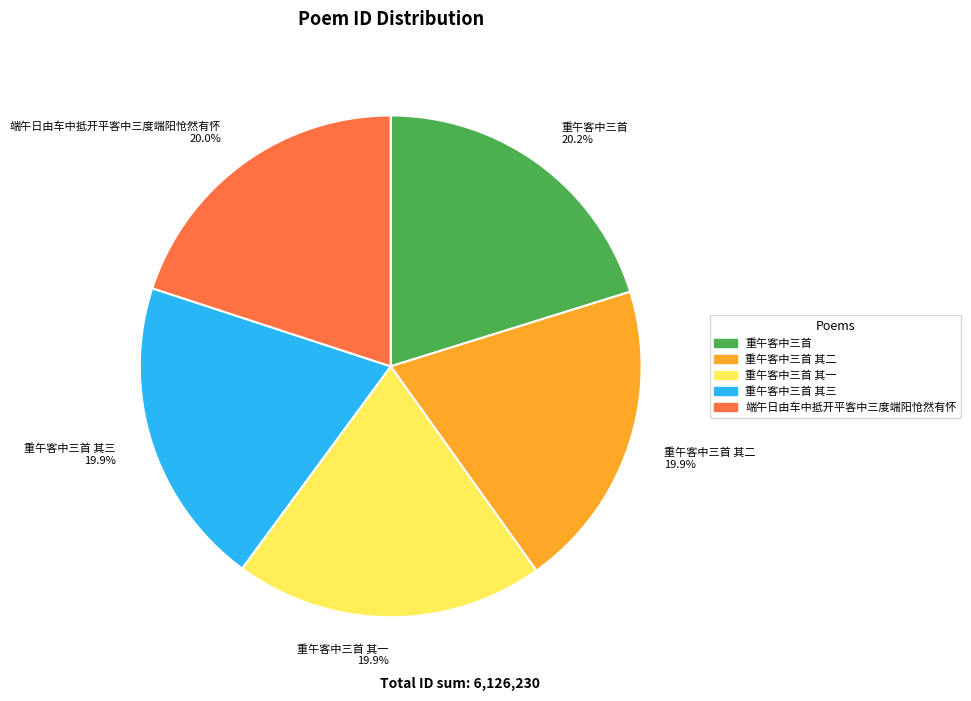

Is 重午客中三首 其三 19.9% the majority of the pie?

No